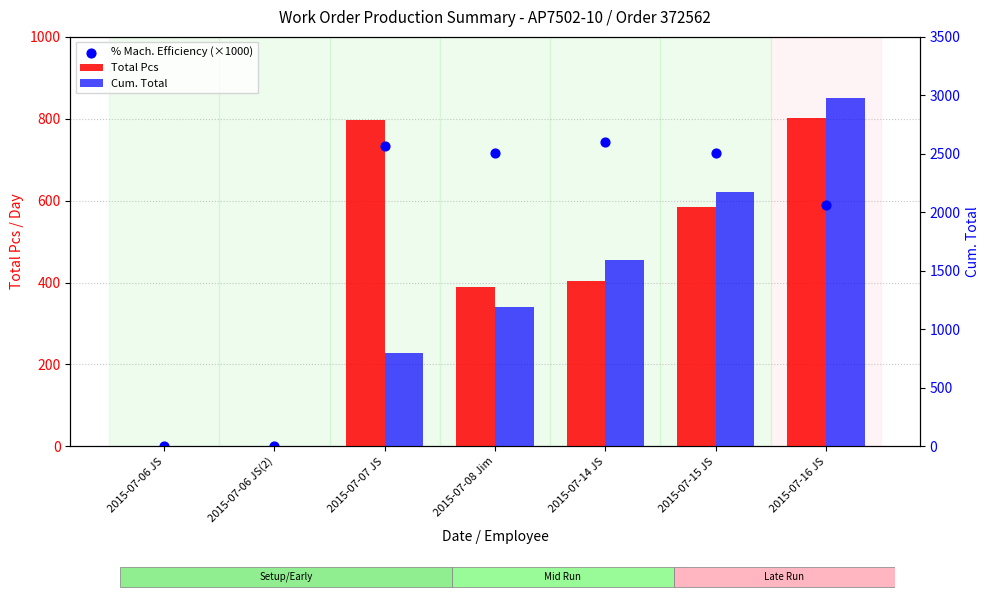

What are all the series names shown in the legend?

Total Pcs, % Mach. Efficiency (×1000), Cum. Total